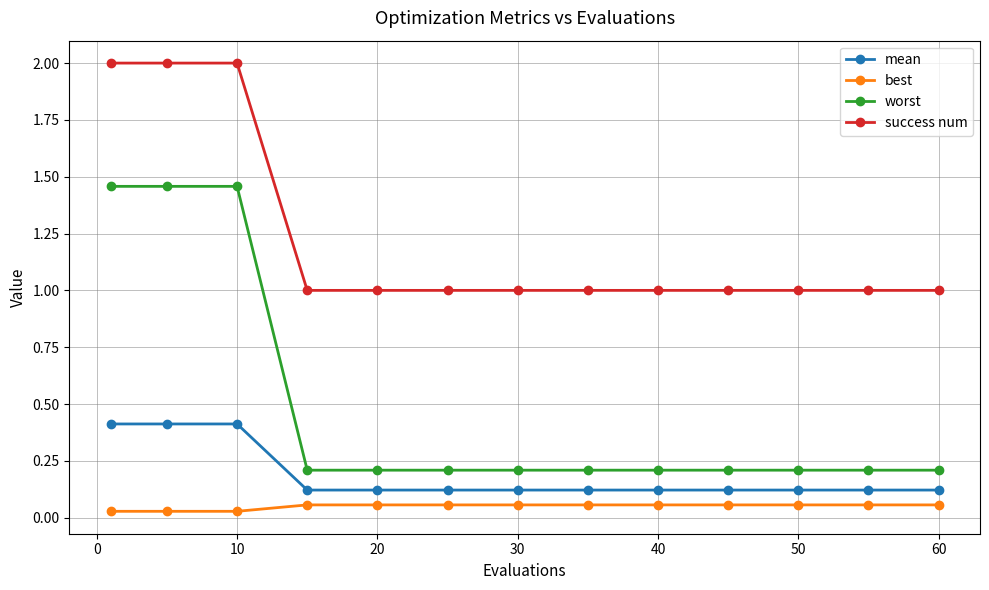

True or false: worst and best intersect in this chart.

False